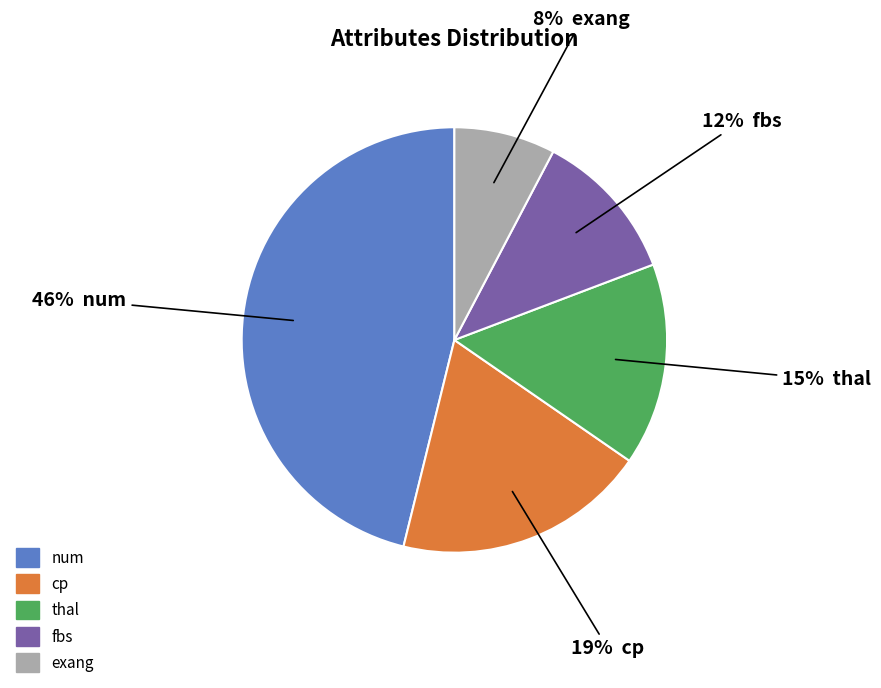

Is there any slice that represents more than half of the pie?

No